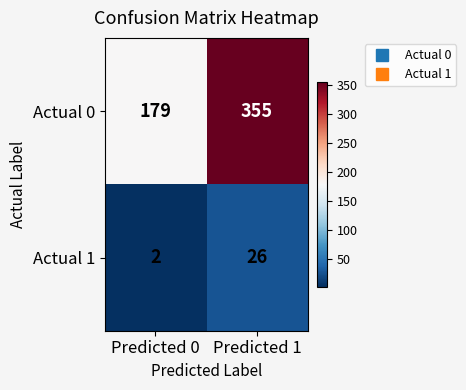

Which series changed the most between Predicted 0 and Predicted 1?

Actual 0